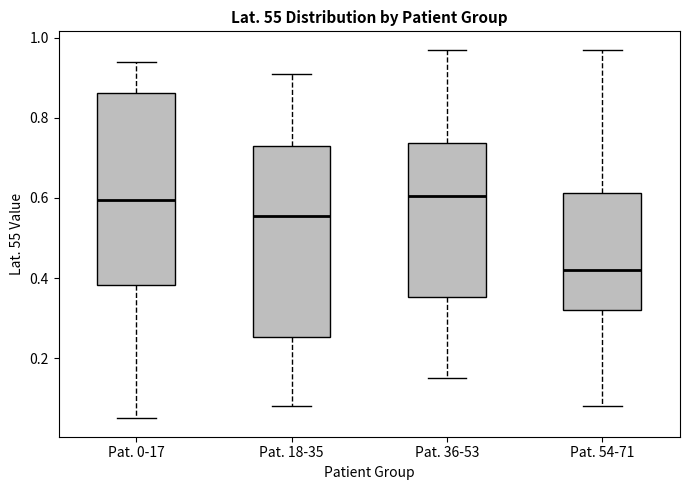

Where is the upper edge of the box for Pat. 54-71 on the y-axis? The values are not printed on the chart, so give them approximately, as read against the axis.

0.62